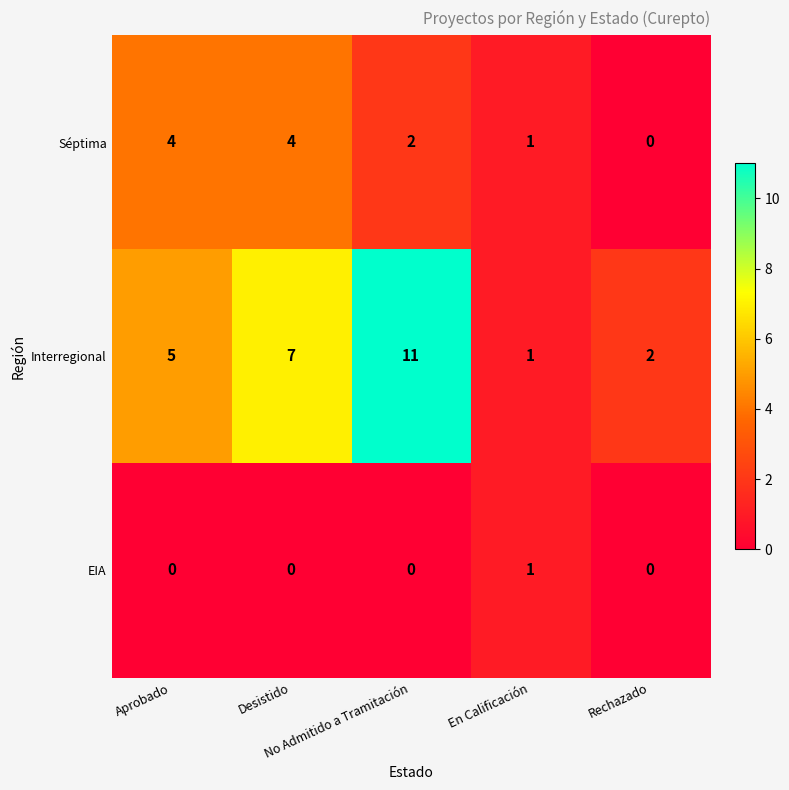

How many EIA values are between 0 and 1?

5